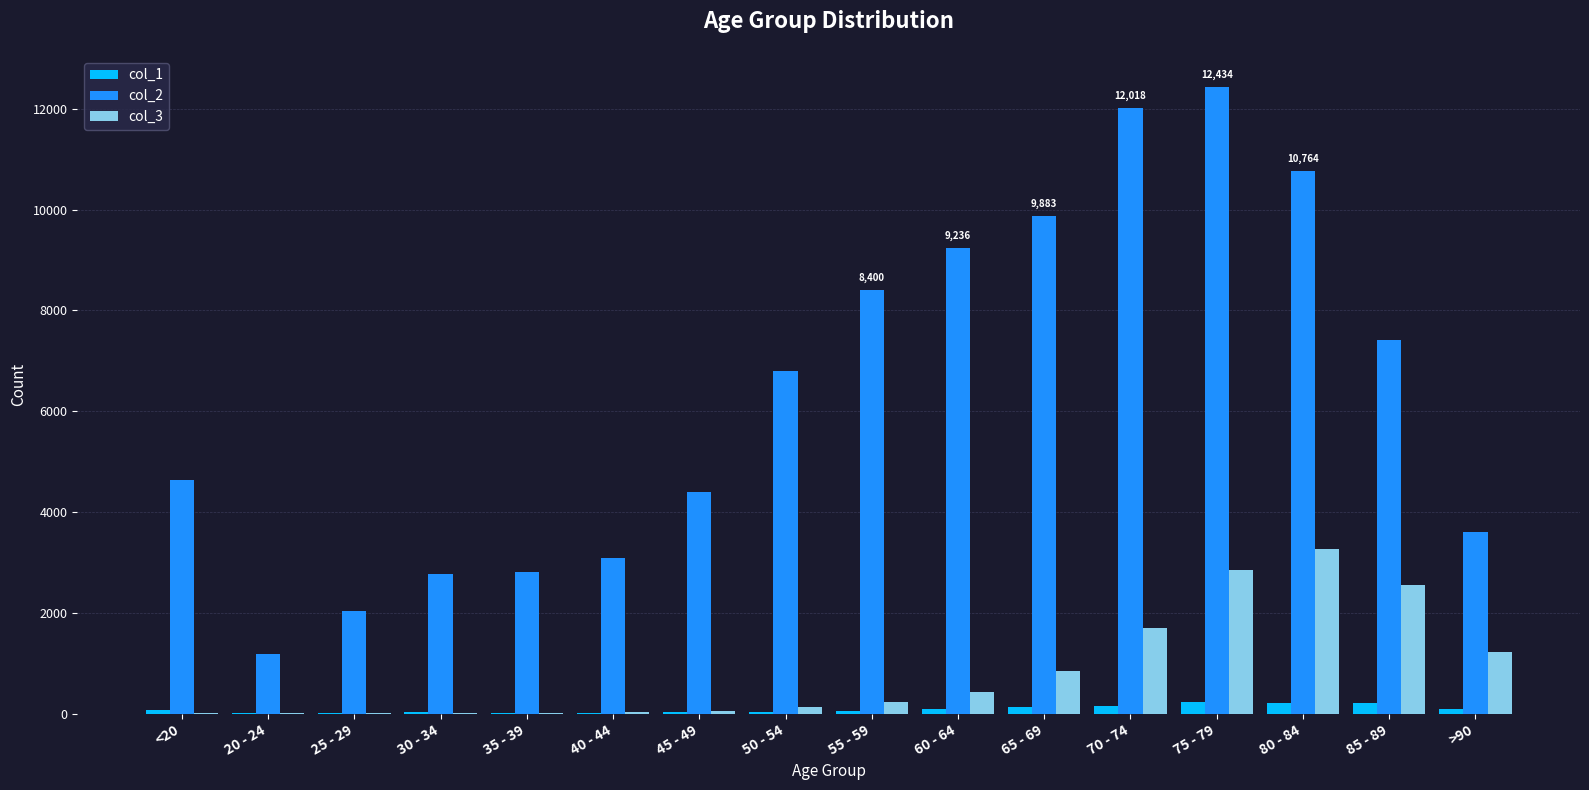

Which category has the highest value across all series?

75 - 79